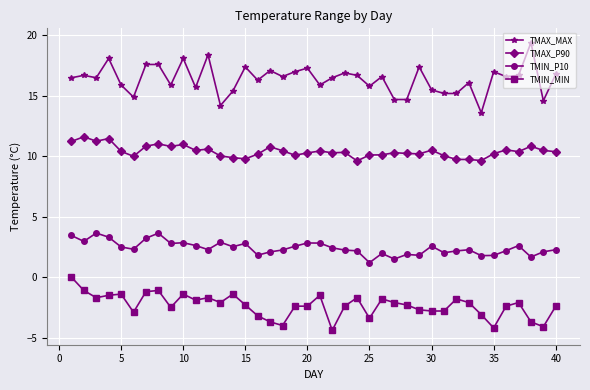

Rank the series by their maximum value, from lowest to highest.

TMIN_MIN, TMIN_P10, TMAX_P90, TMAX_MAX